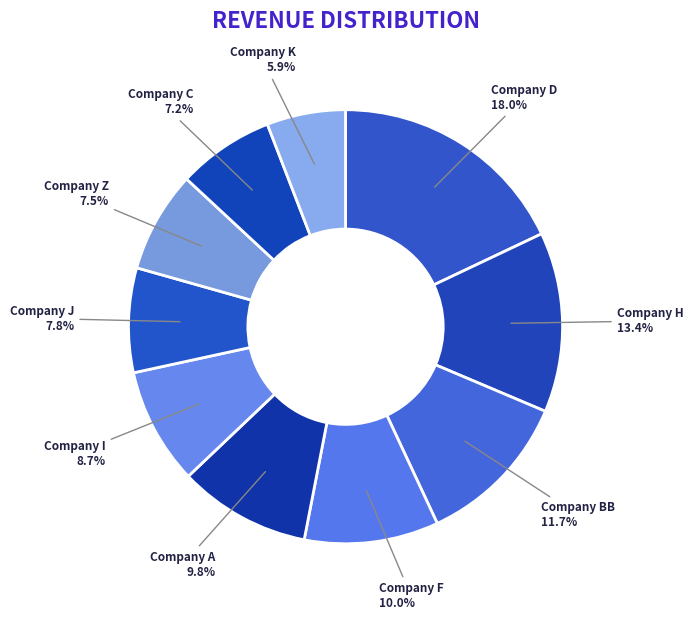

The Company C slice represents 19% of the pie. True or false?

False